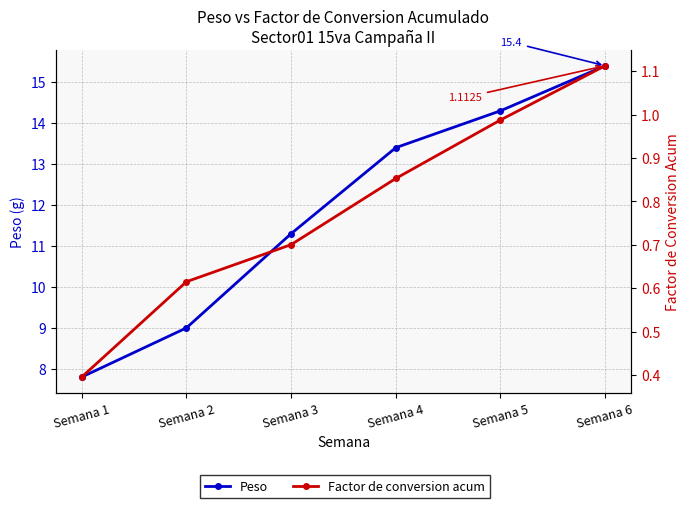

Which series changed the most between Semana 1 and Semana 3?

Peso